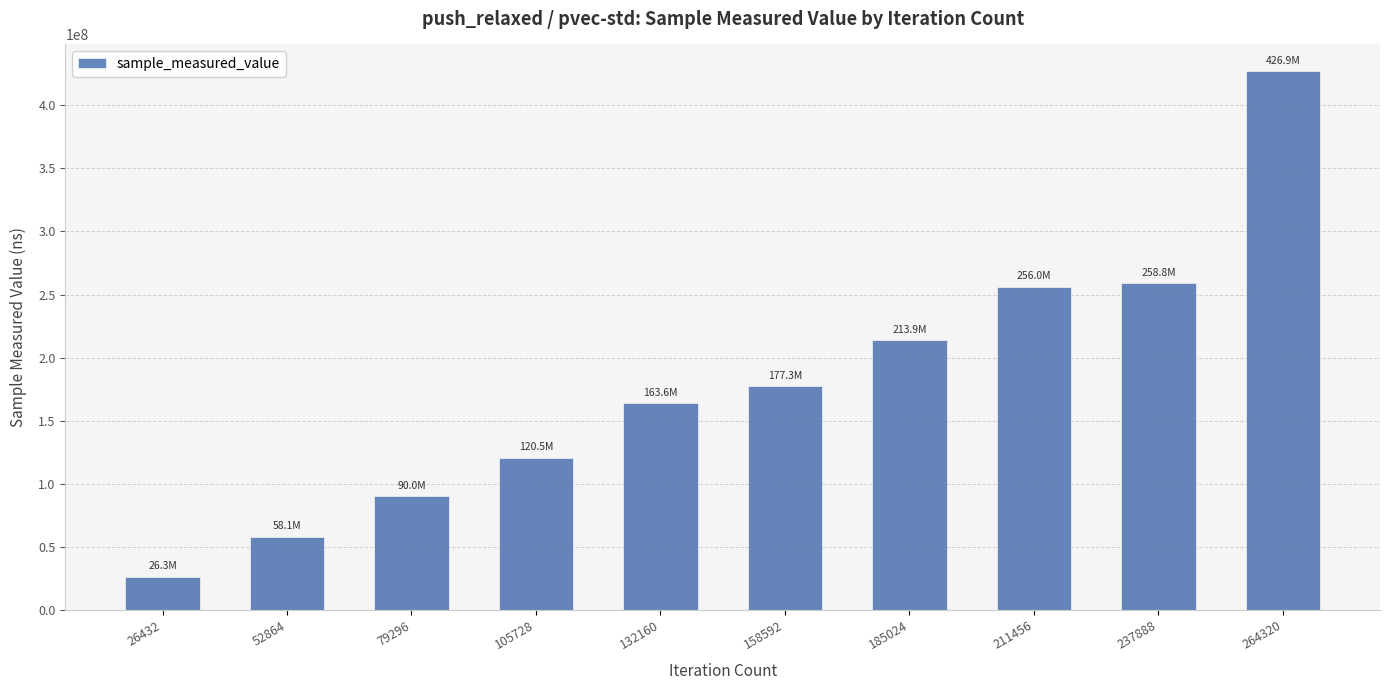

What is the ratio of the value at 132160 to the value at 158592?

0.9